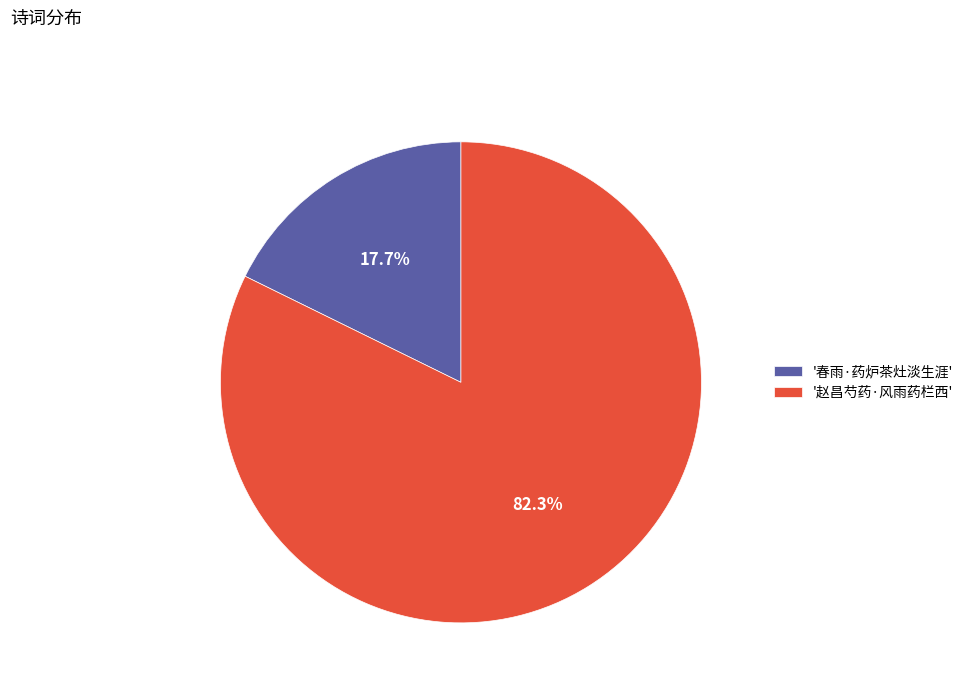

Which has a higher value, '赵昌芍药·风雨药栏西' or '春雨·药炉茶灶淡生涯'?

'赵昌芍药·风雨药栏西'